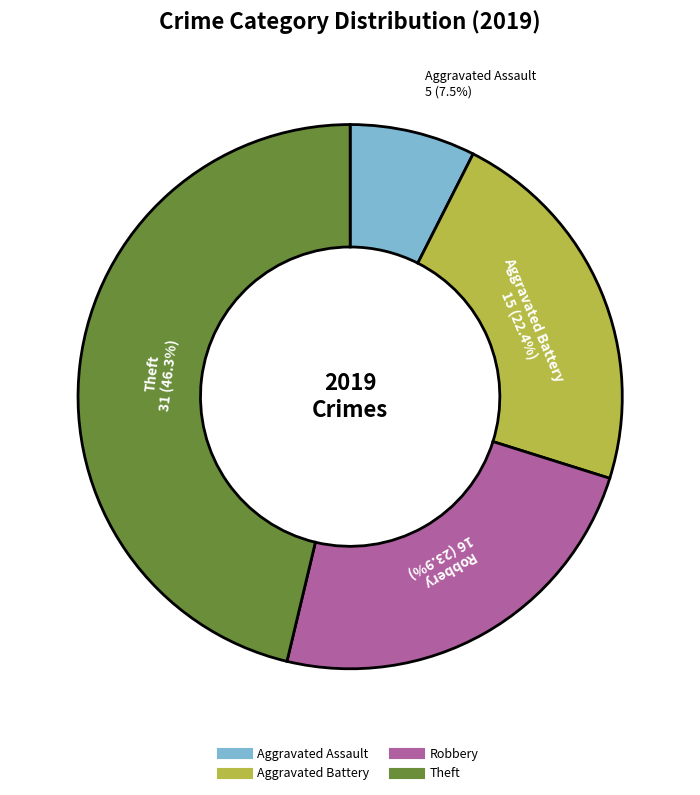

Is there any slice that represents more than half of the pie?

No